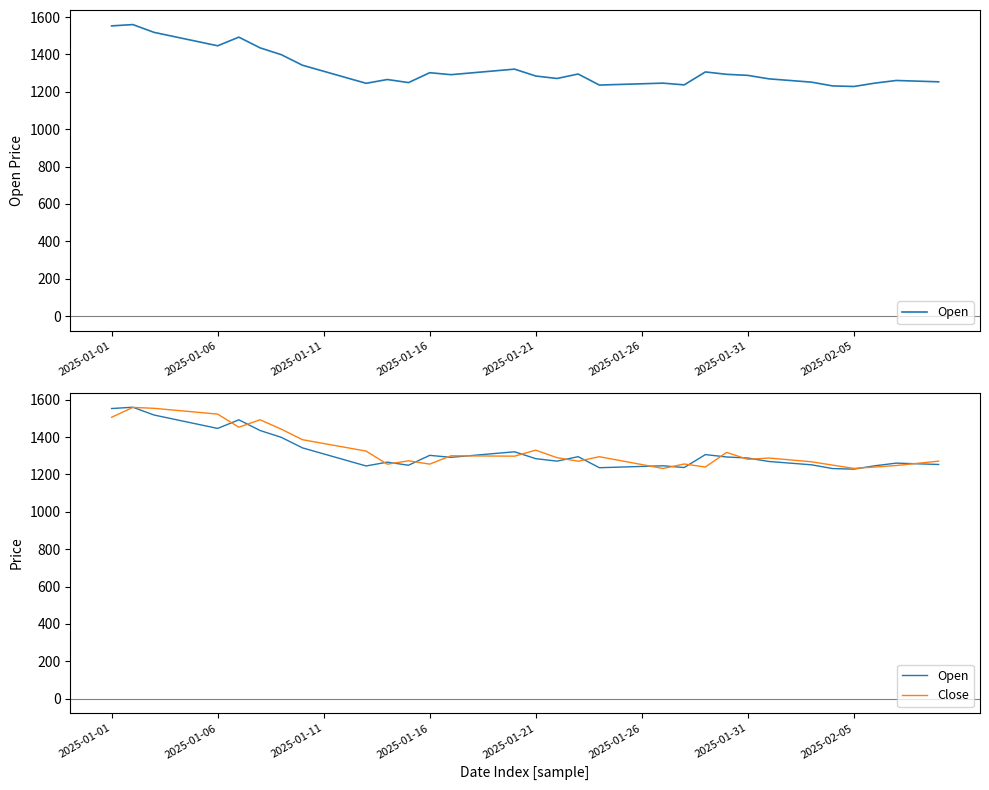

Rank the series at 9 from lowest to highest value.

Open, Close